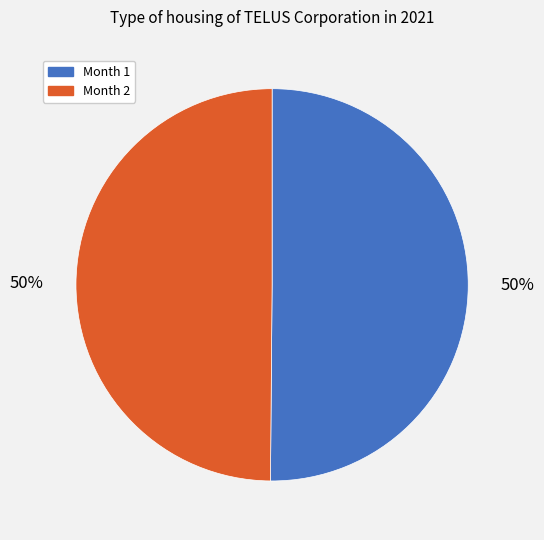

Do Month 2 and Month 1 together represent more than half of the pie?

Yes